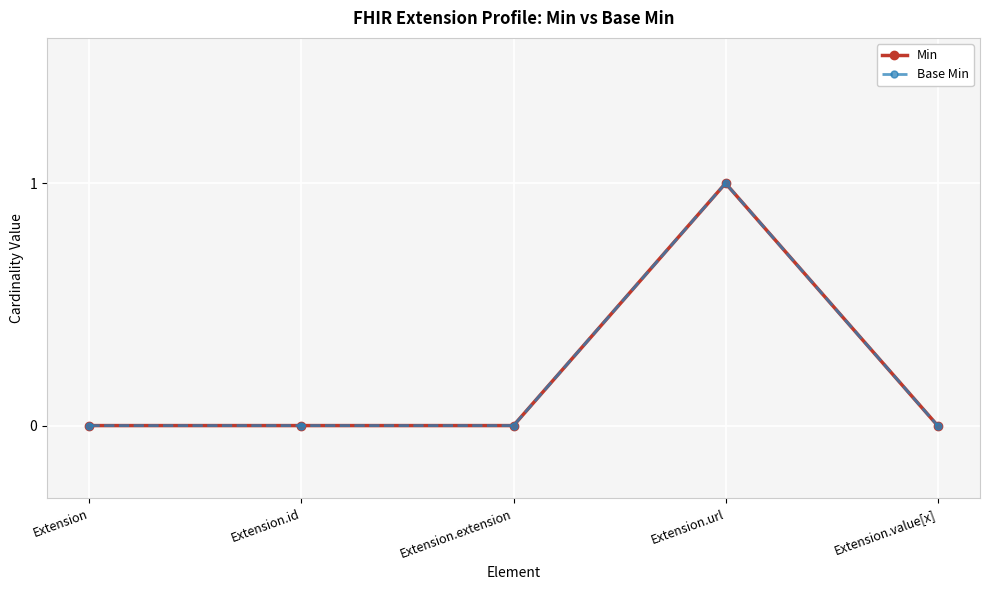

Does the chart have visible grid lines?

Yes